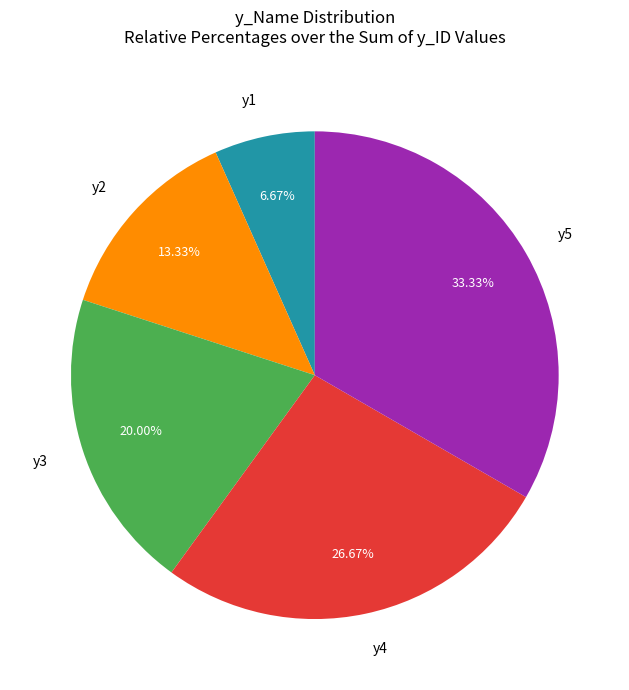

Which has a higher value, y1 or y4?

y4